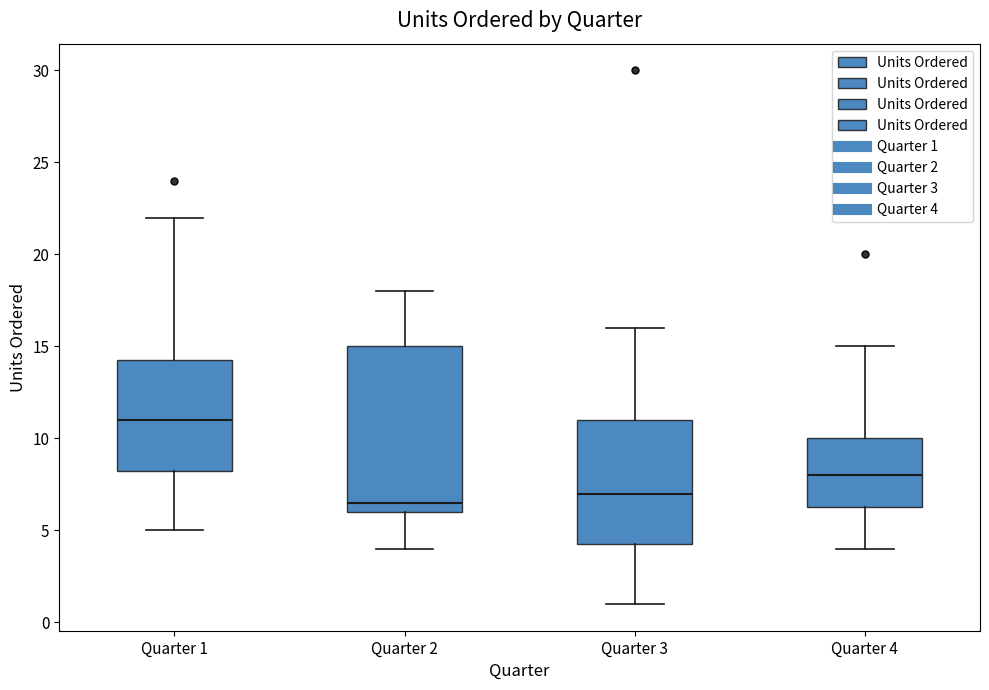

Which box has the lowest median line?

Quarter 2